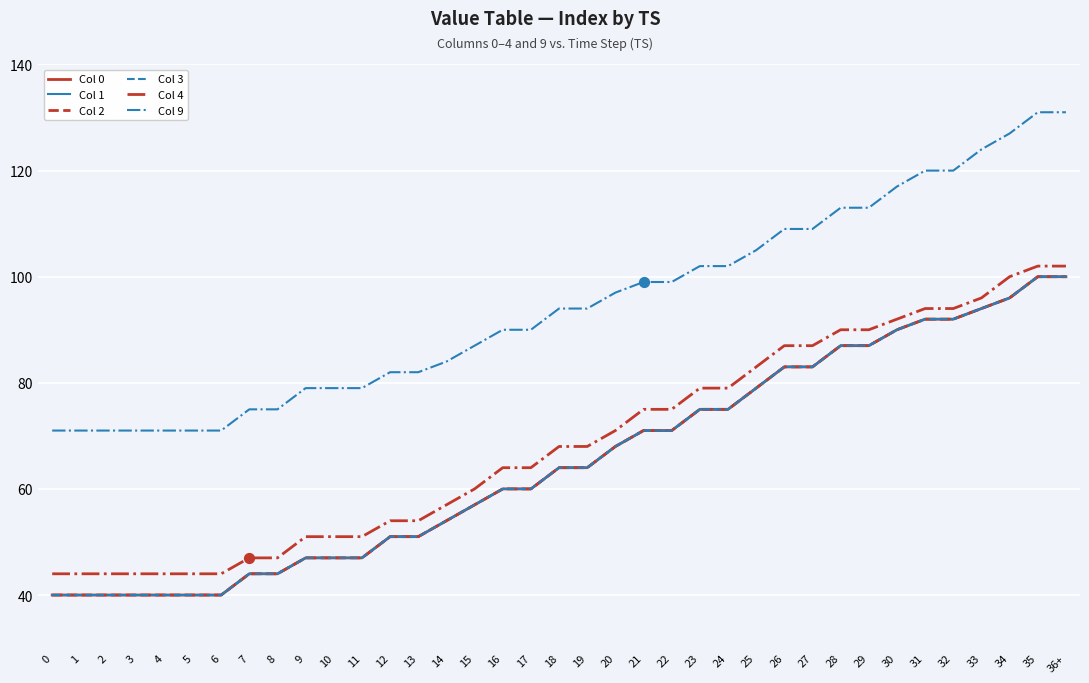

Which series has the largest total across all categories?

Col 9